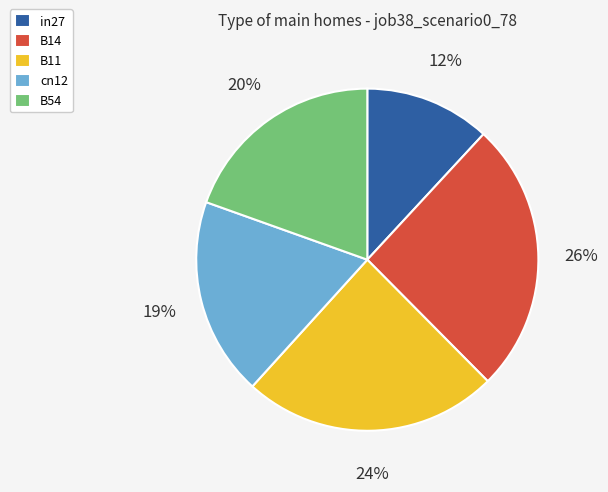

Rank the categories by value from lowest to highest.

in27, cn12, B54, B11, B14